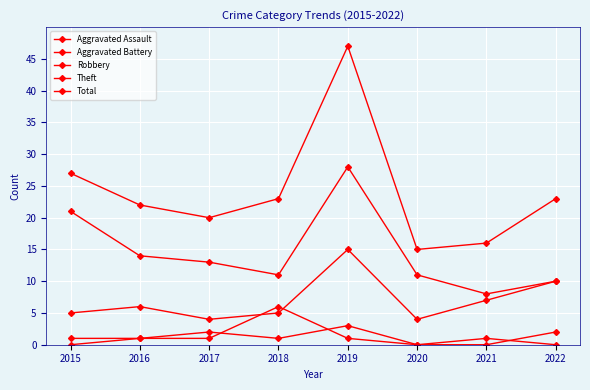

What is the spread (max minus min) of values at 2015?

27